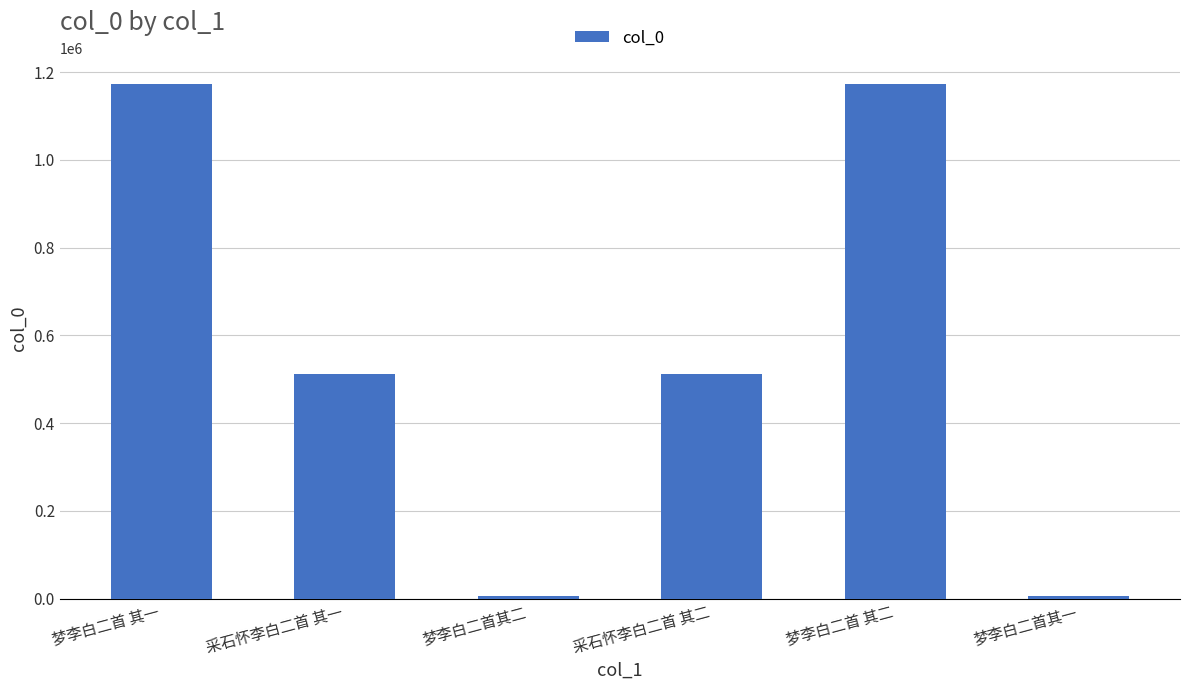

What is the label of the 1st bar from the left?

梦李白二首 其一